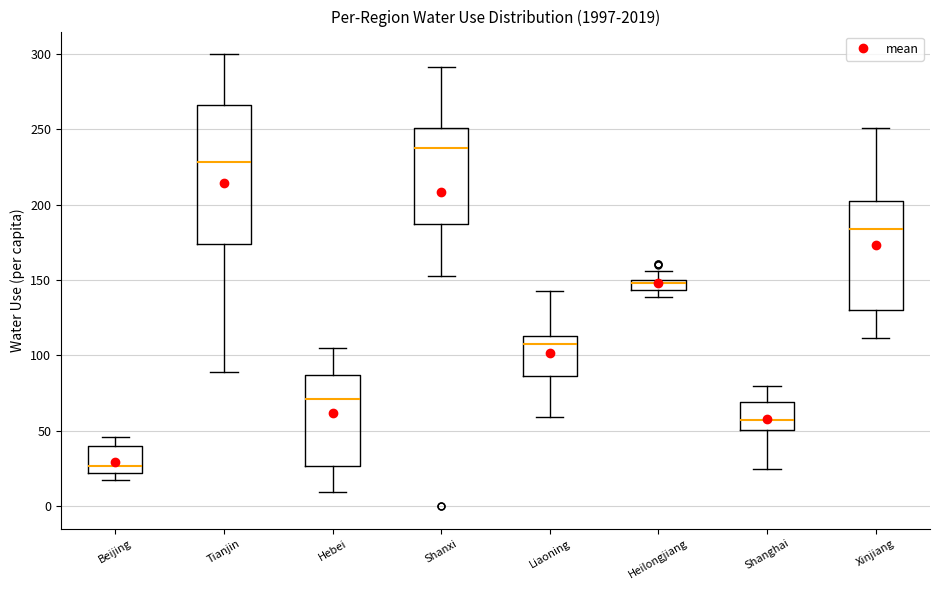

Comparing the boxes themselves (not the whiskers), which one is the tallest?

Tianjin